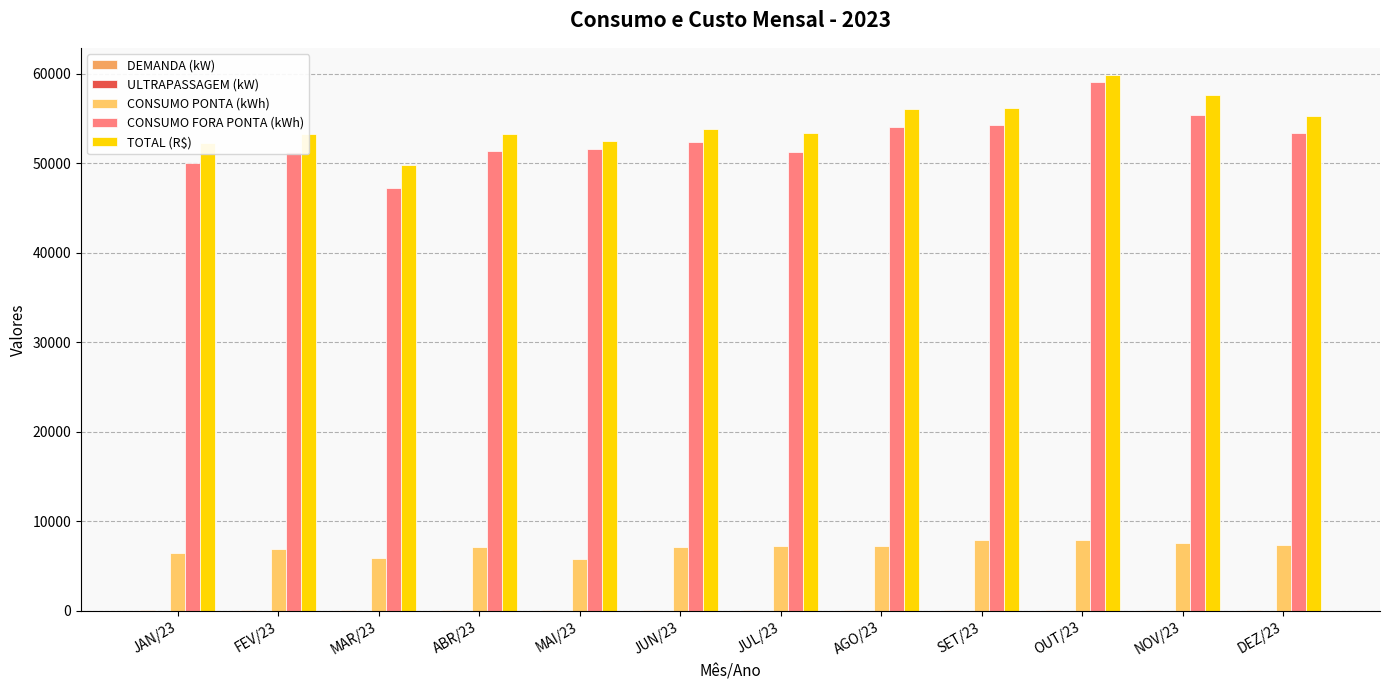

How many distinct data groups are displayed?

5